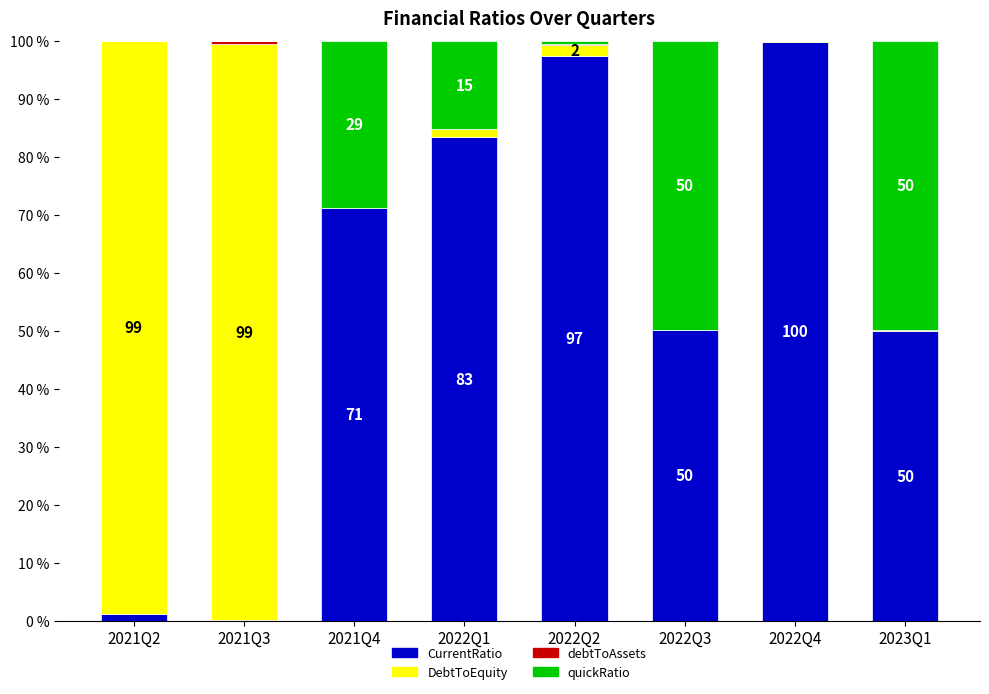

The value of CurrentRatio at 2022Q4 is 99.8. True or false?

True